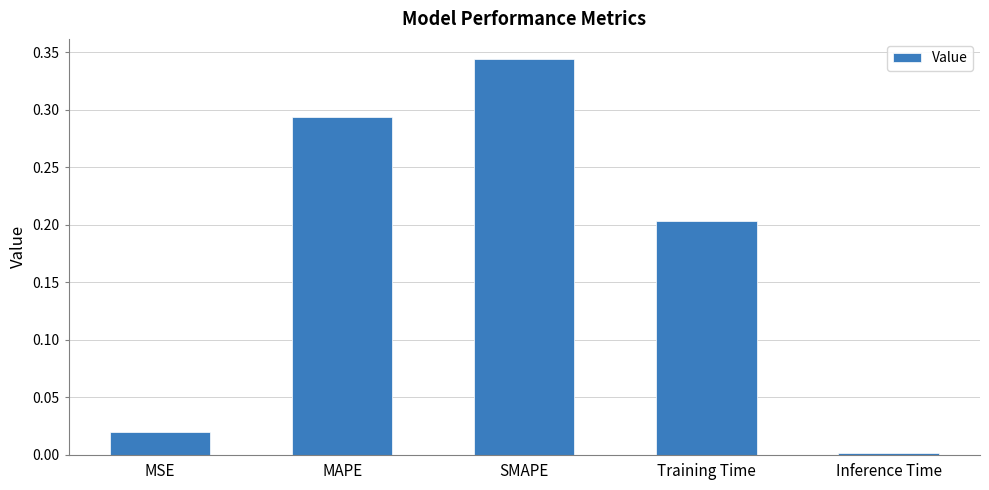

List the labels in order of value, smallest first.

Inference Time, MSE, Training Time, MAPE, SMAPE